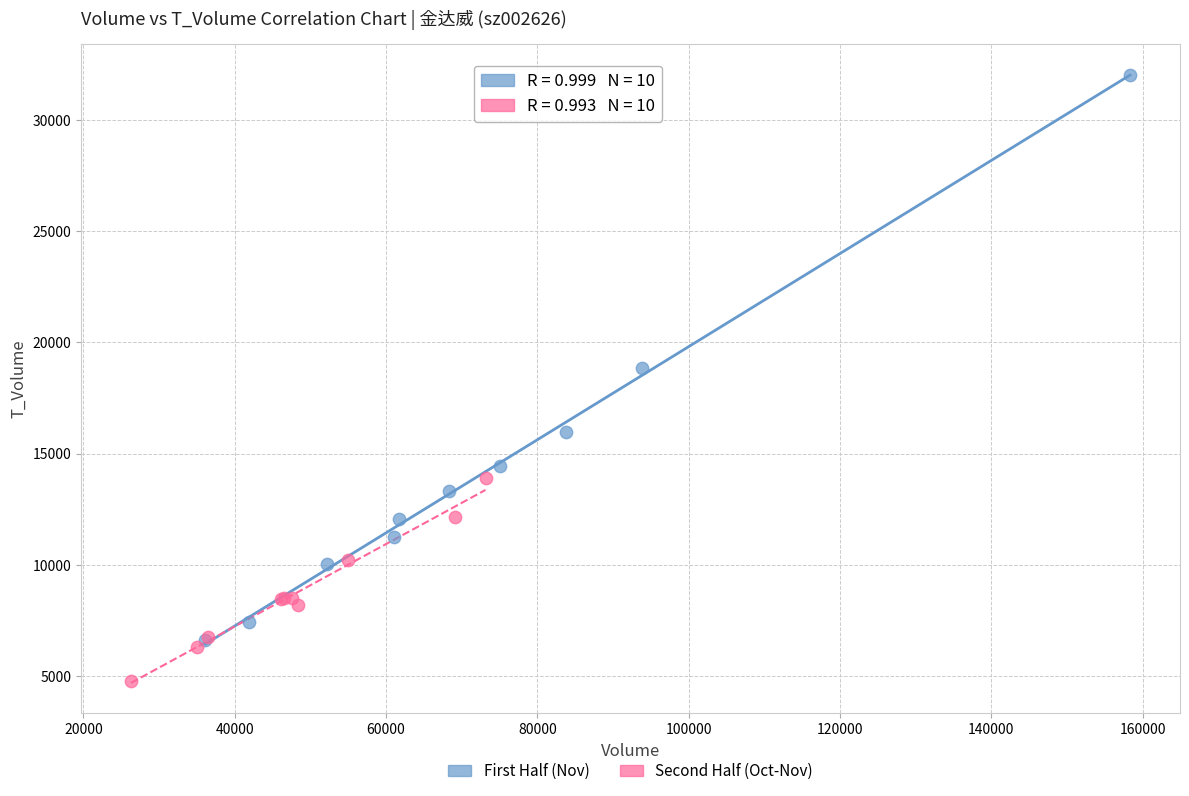

Which series has the widest spread of Y values?

First Half (Nov)